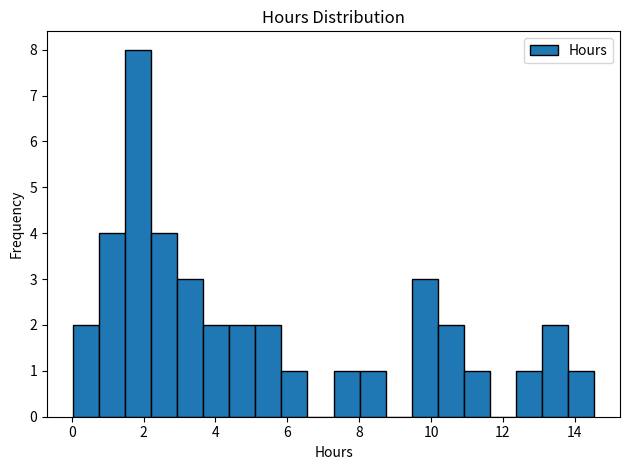

Around what value on the x-axis is the tallest bar? Give the approximate position of its centre, as read against the axis.

1.8